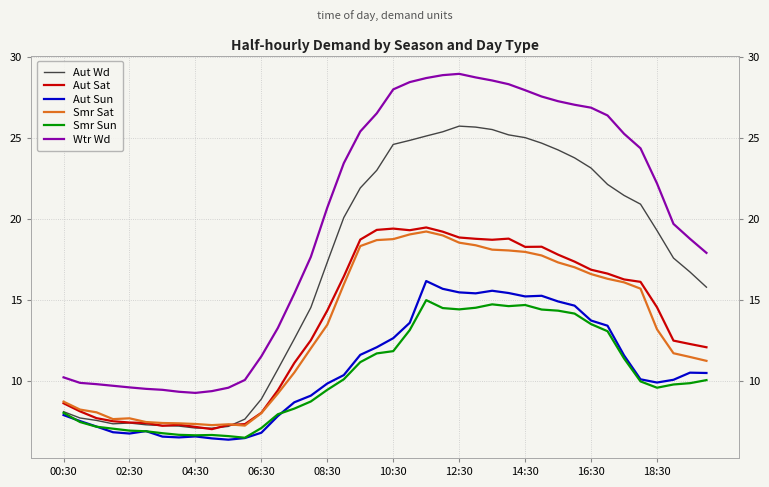

What is the smallest value displayed?

6.4